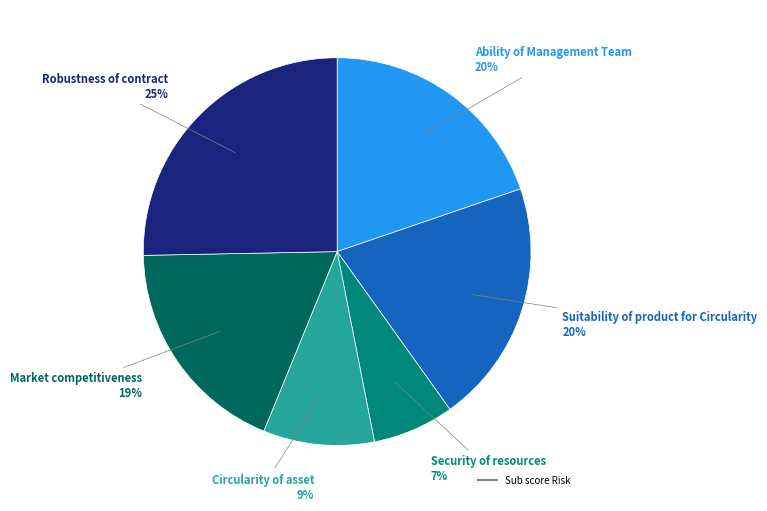

Is there any slice that represents more than half of the pie?

No